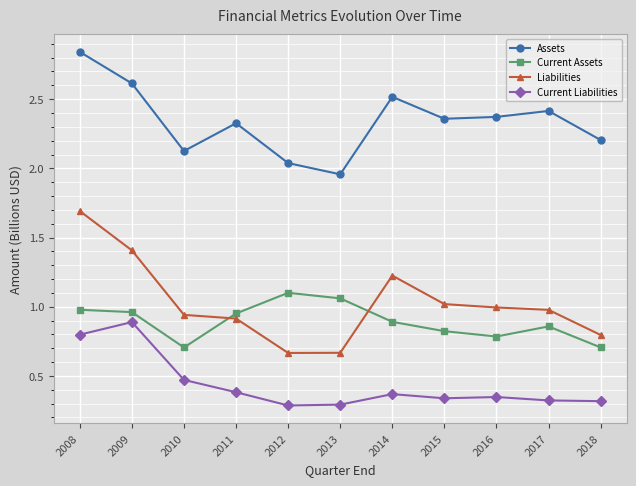

Is it true that Assets equals 3.7 at 2014?

False